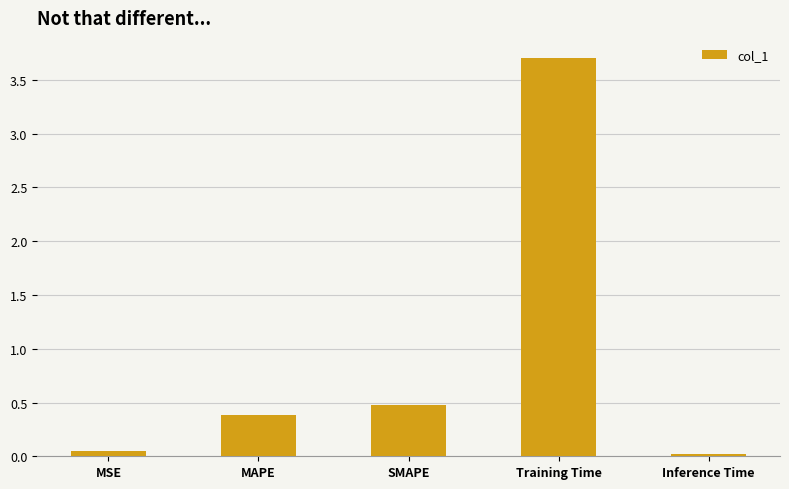

What is the difference between the maximum and minimum values?

3.7